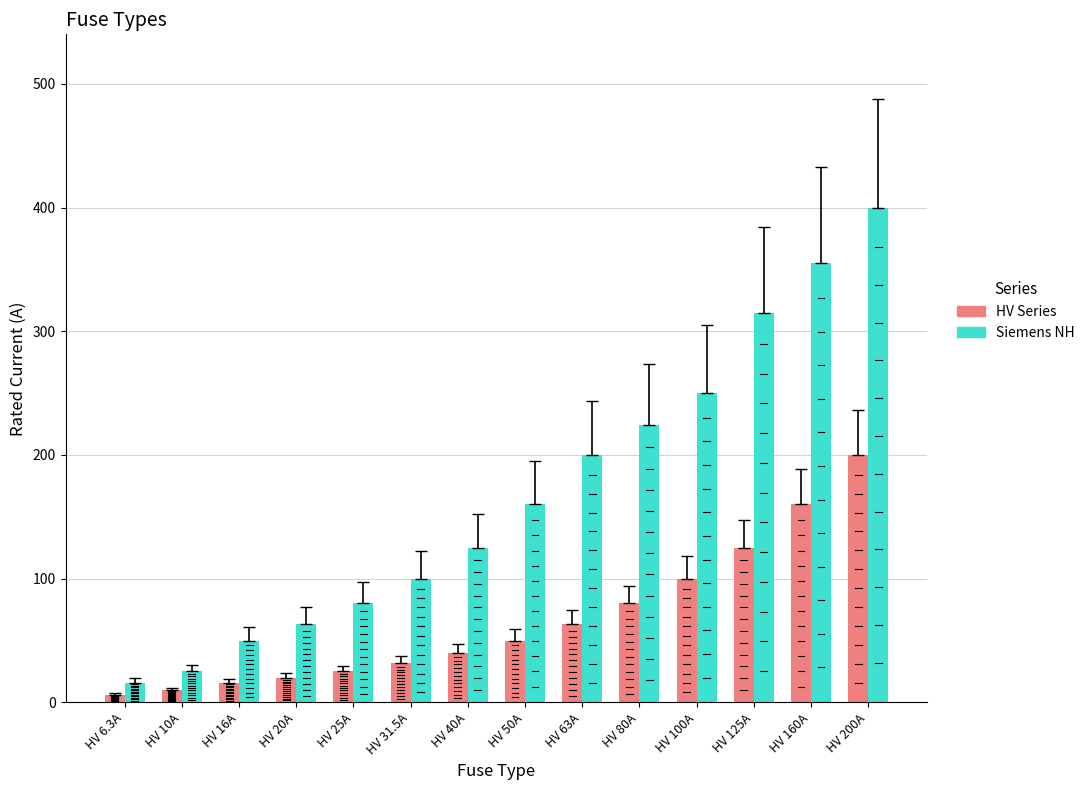

Which series has the largest range (max minus min)?

Siemens NH